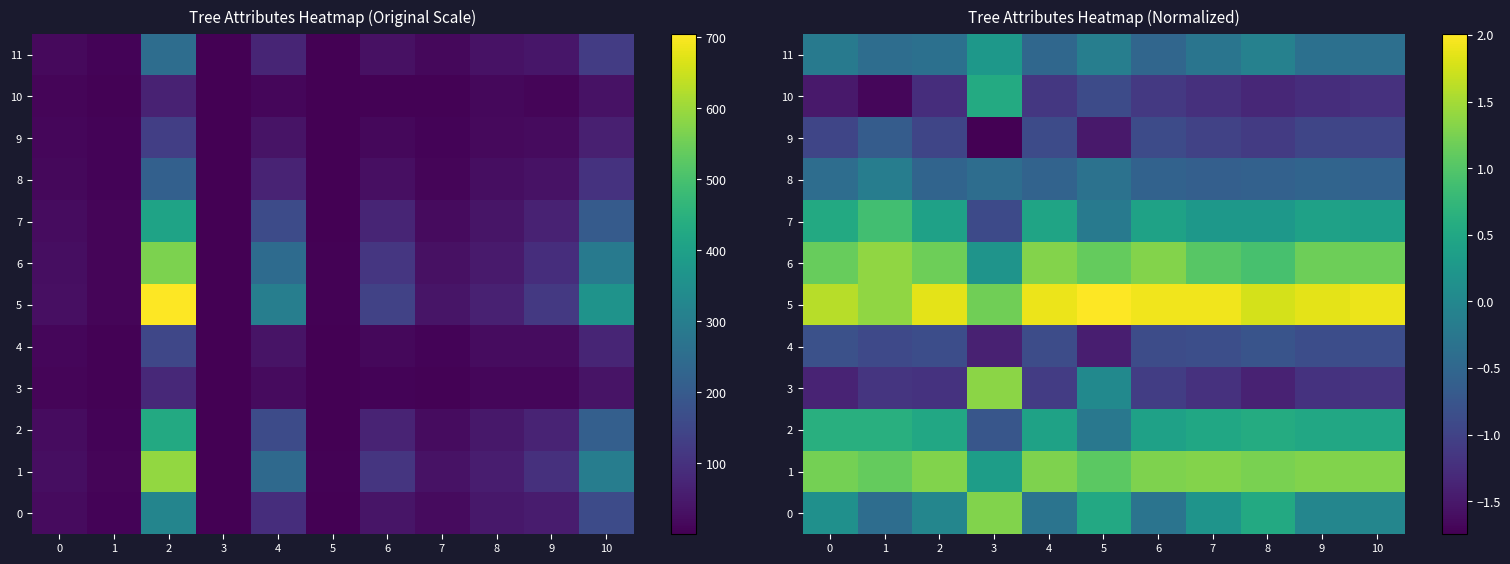

How many data points does each series have?

11